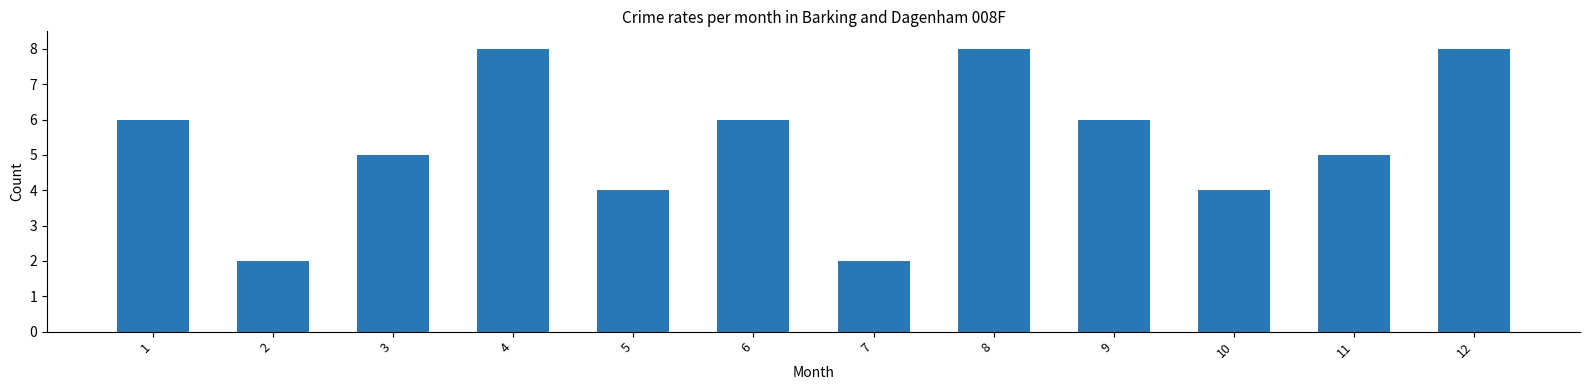

Does the chart contain stacked bars?

No